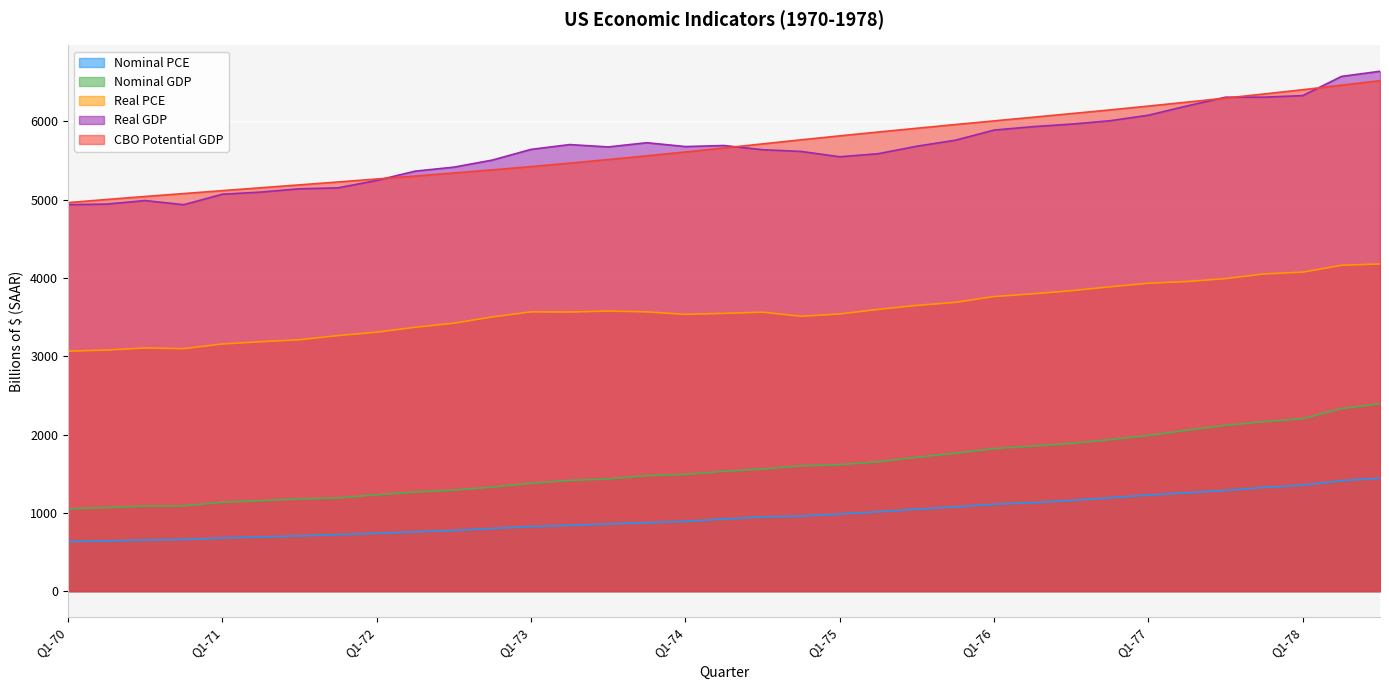

What is the value of the CBO Potential GDP point at the 19th from the left?

5712.8